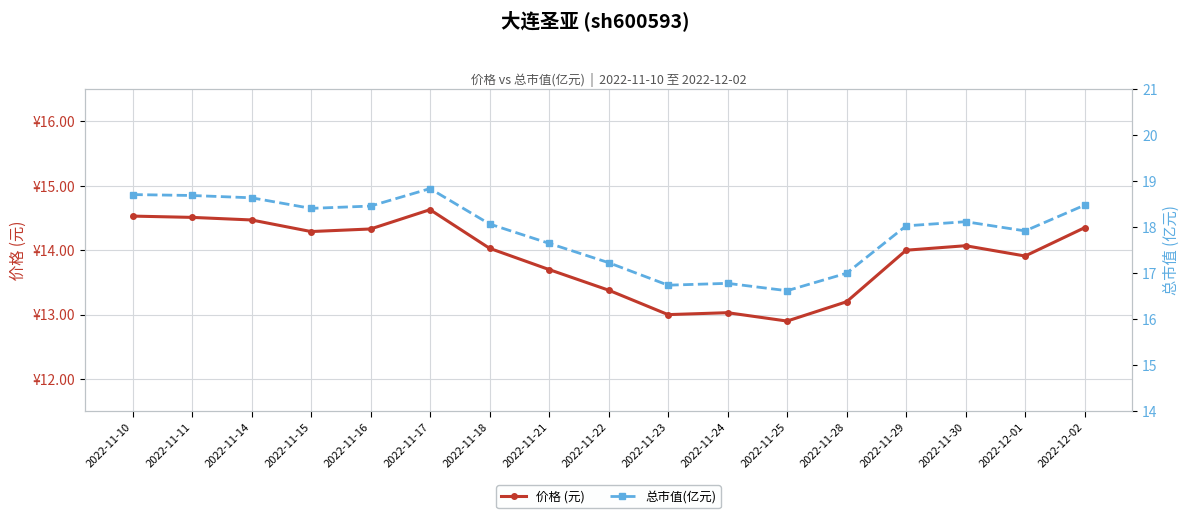

What are all the series names shown in the legend?

价格 (元), 总市值(亿元)